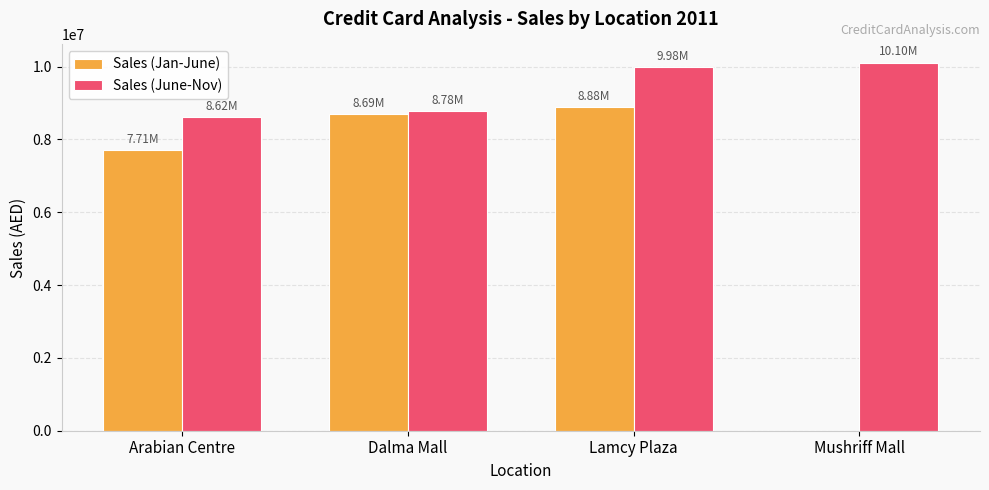

At which label is Sales (June-Nov) closest to 9358834?

Dalma Mall